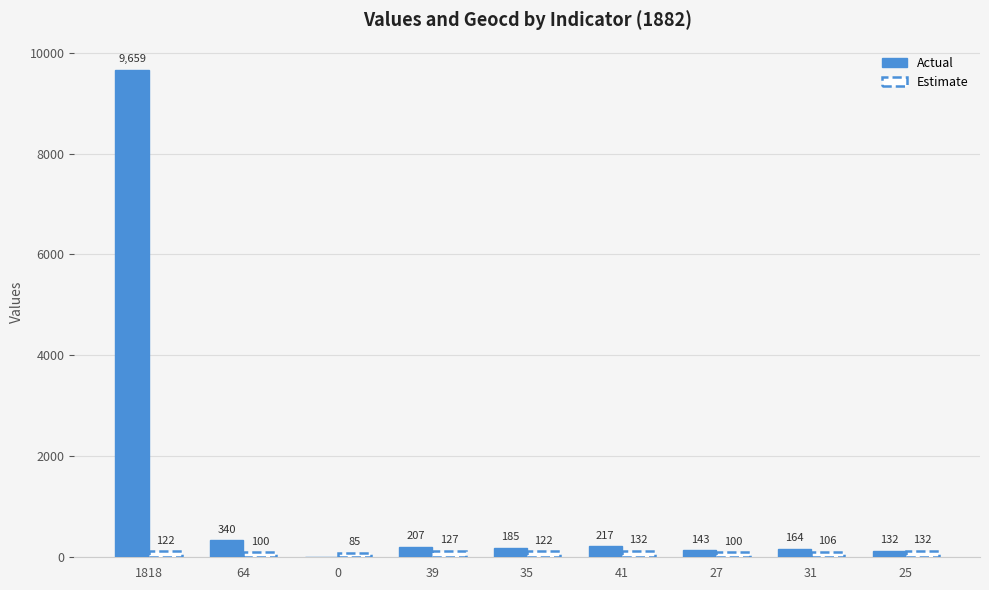

What is the maximum value shown in the chart?

9659